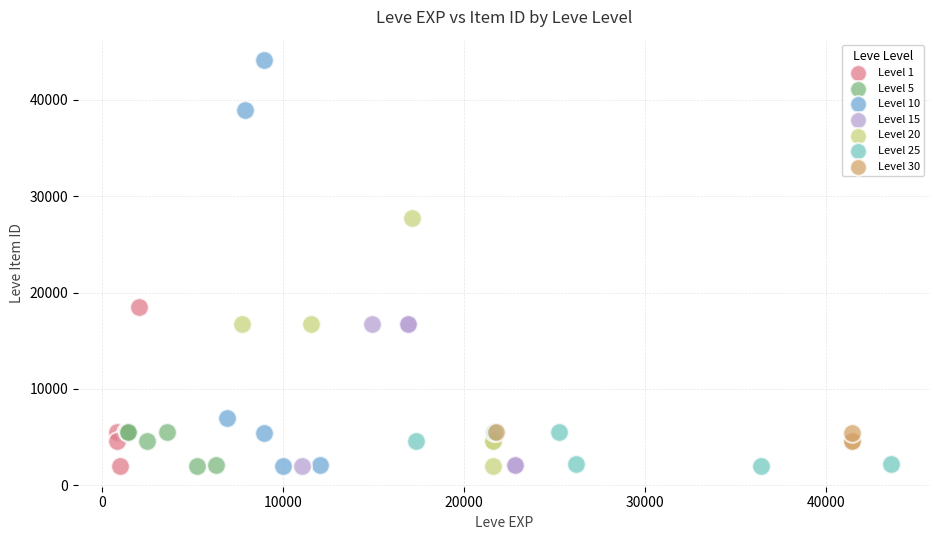

Which series has the largest Y range (max minus min)?

Level 10